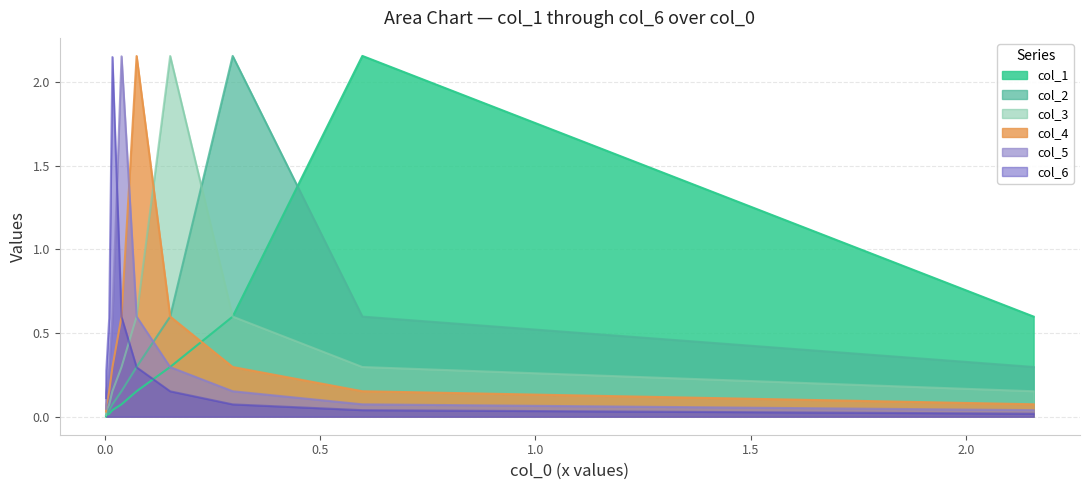

What is the difference between the maximum and minimum values in the col_6 series?

2.1